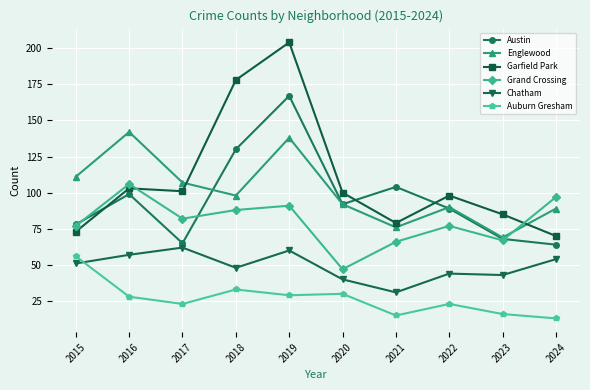

Between which two adjacent categories do Englewood and Austin first intersect?

2017 and 2018